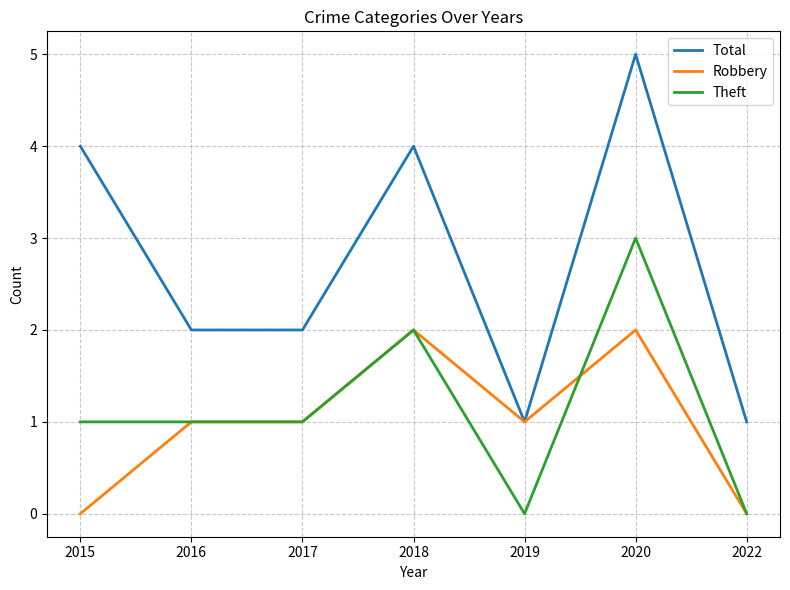

Is it true that Theft equals 2 at 2016?

False